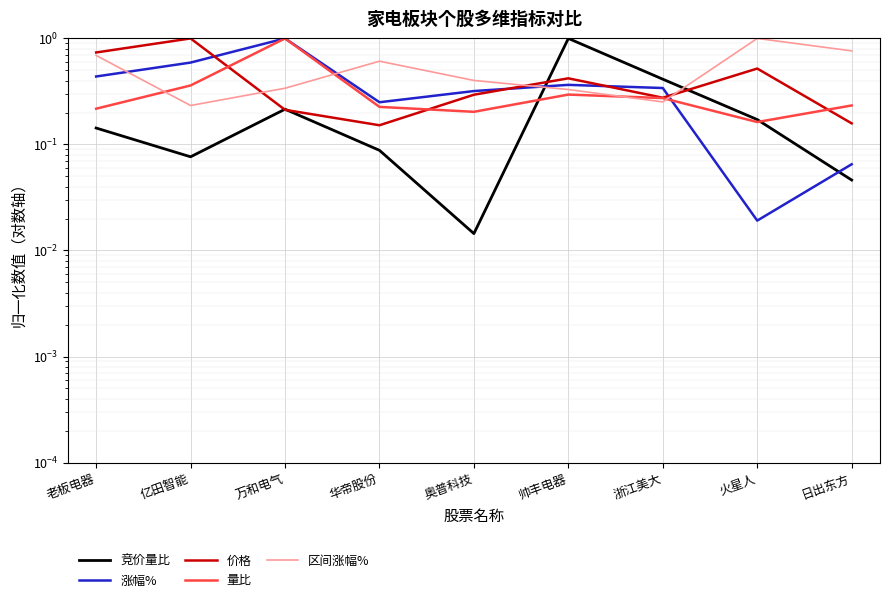

Which series has the largest range (max minus min)?

竞价量比